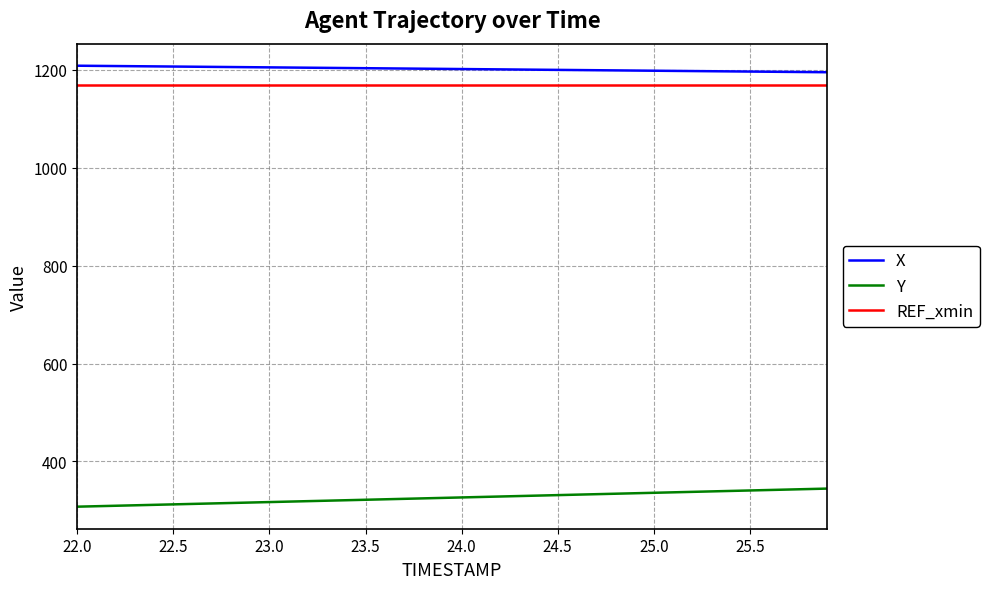

True or false: Y and X cross at least once.

False